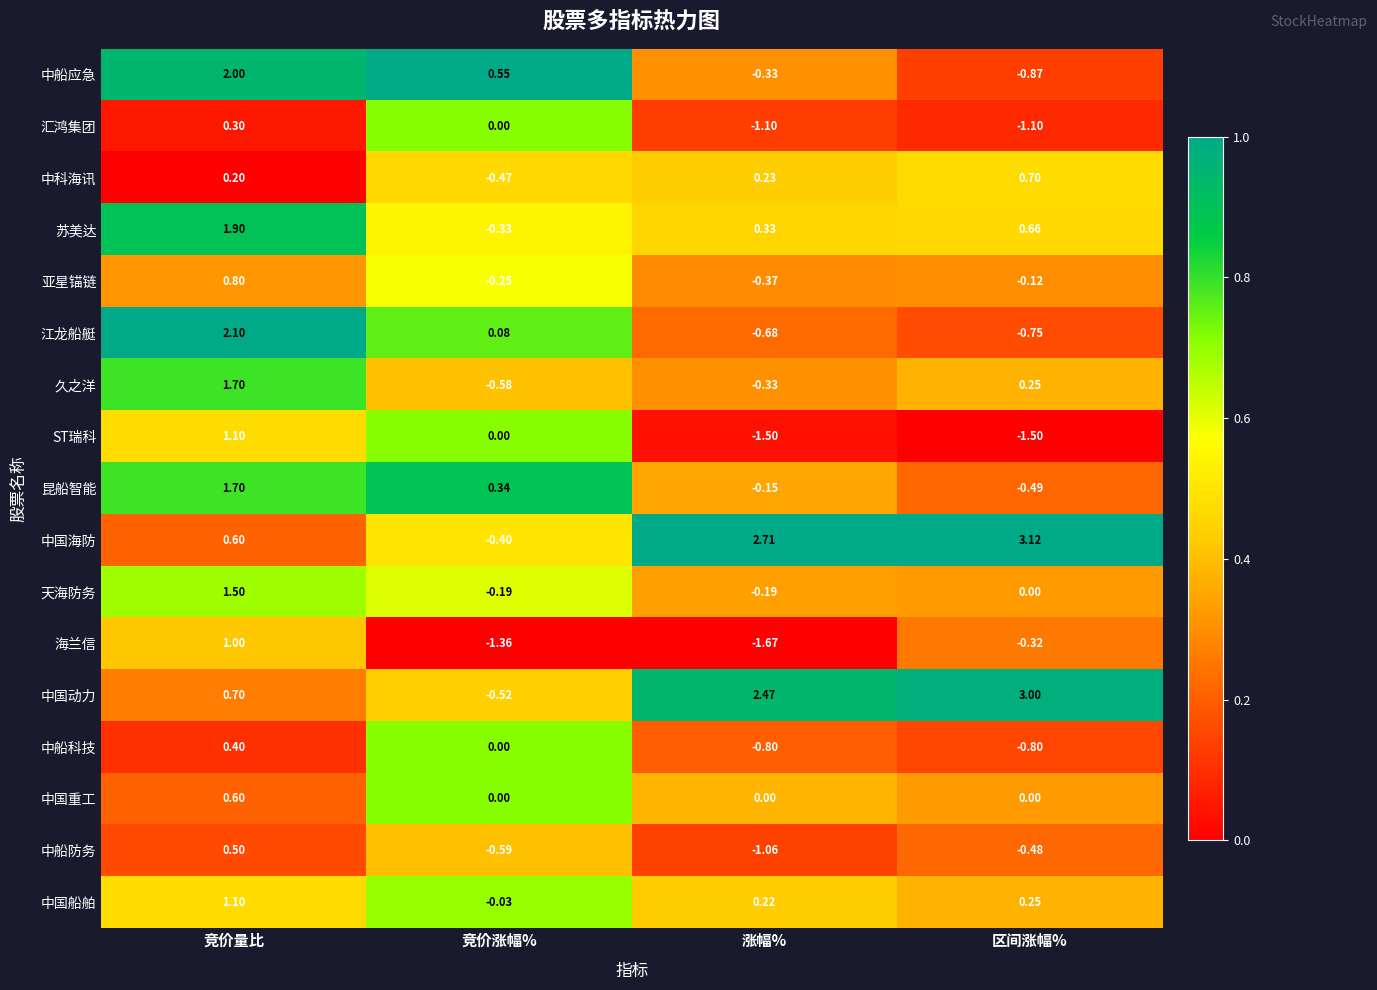

Where is 中国船舶 nearest to the value 0?

竞价涨幅%